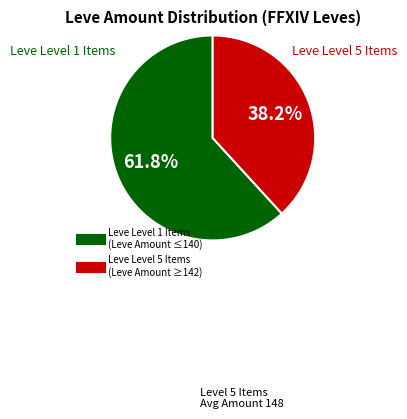

Is there a majority slice in this chart?

Yes